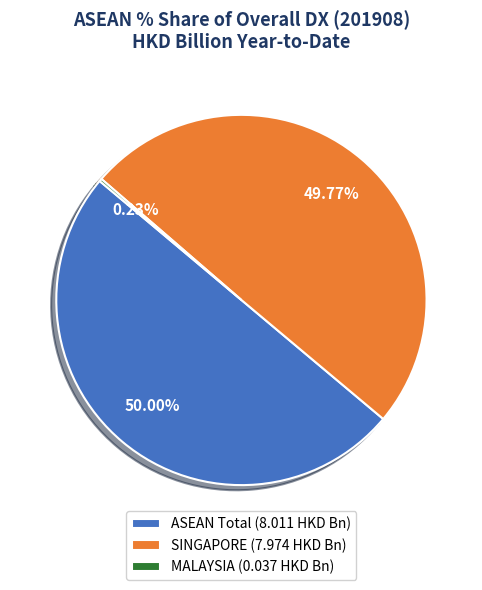

Approximately how many times larger is the value at ASEAN Total (8.011 HKD Bn) compared to SINGAPORE (7.974 HKD Bn)?

1.0